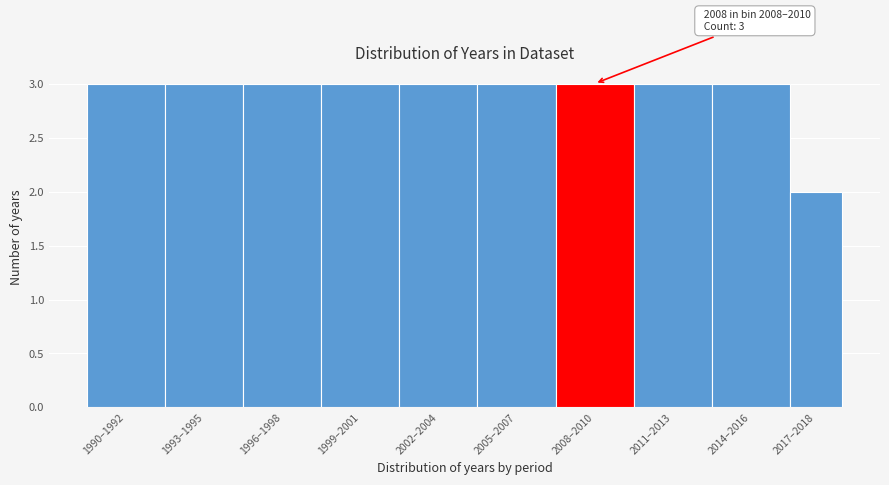

Reading left to right, transcribe all the data shown in this chart.

1990–1992=3	1993–1995=3	1996–1998=3	1999–2001=3	2002–2004=3	2005–2007=3	2008–2010=3	2011–2013=3	2014–2016=3	2017–2018=2